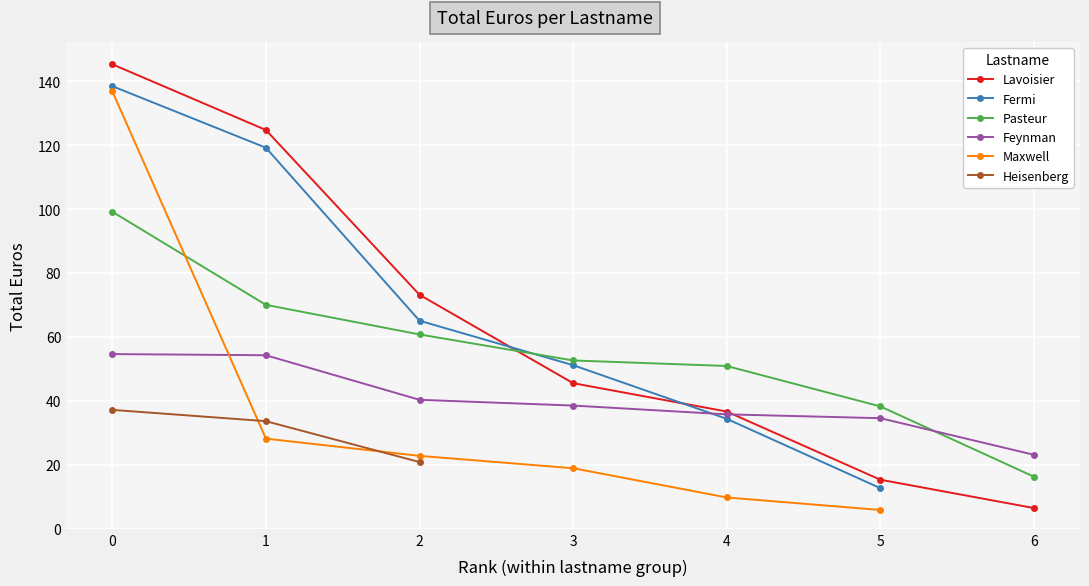

True or false: Pasteur has a value of 80.1 at 4.

False